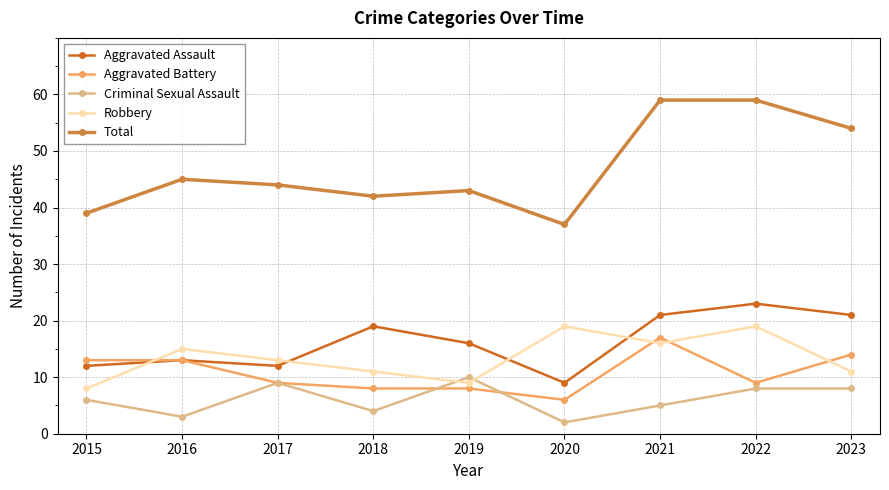

True or false: Criminal Sexual Assault and Aggravated Assault cross at least once.

False